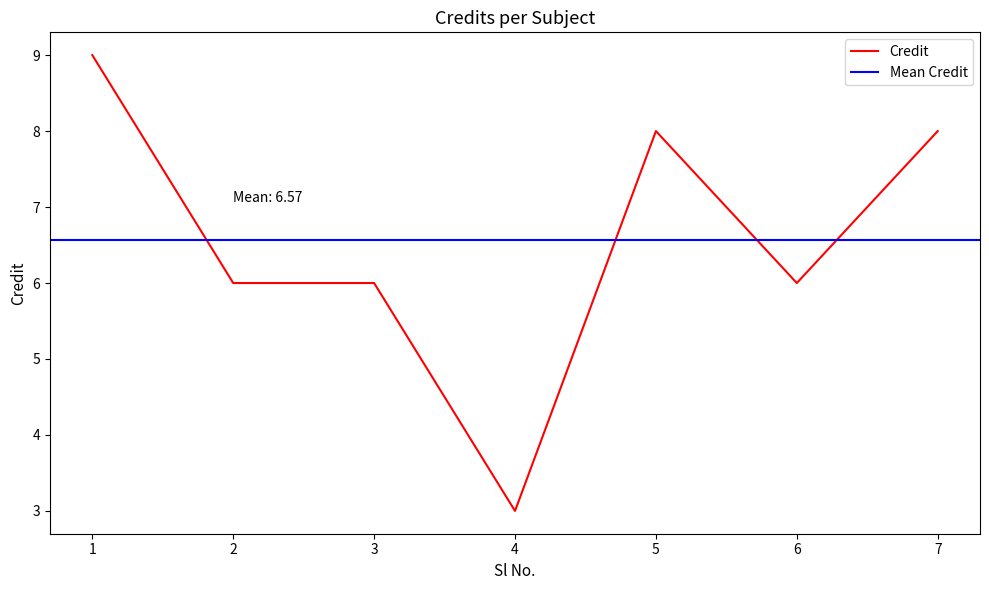

List the labels in order of value, smallest first.

4, 2, 3, 6, 5, 7, 1